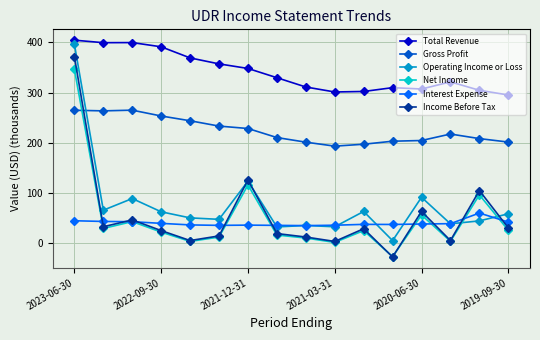

Which series has the widest spread of values?

Income Before Tax